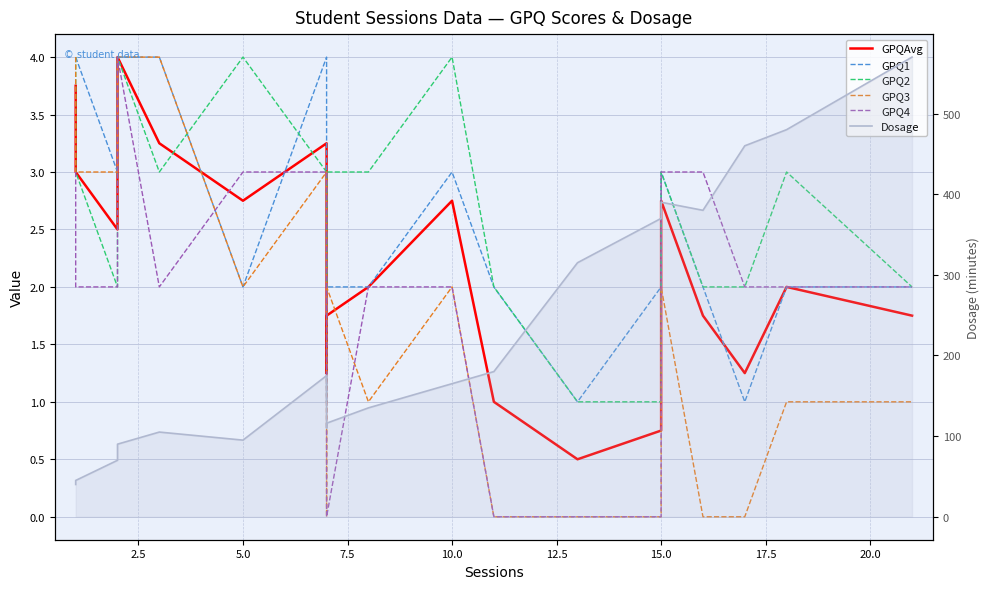

What is the average value of the GPQAvg series?

2.2